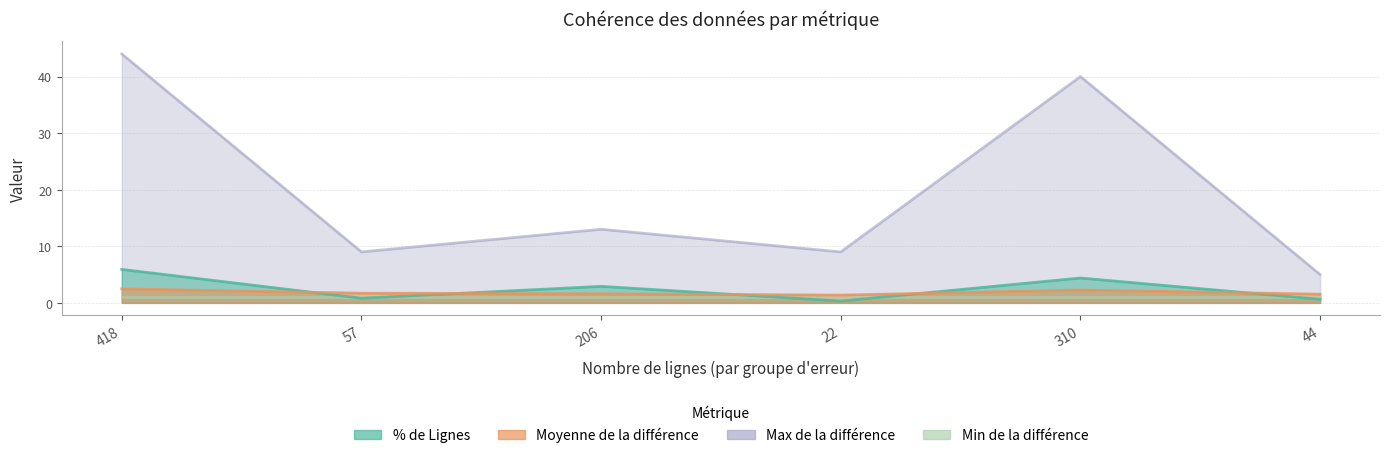

What is the sum of all % de Lignes values?

15.0